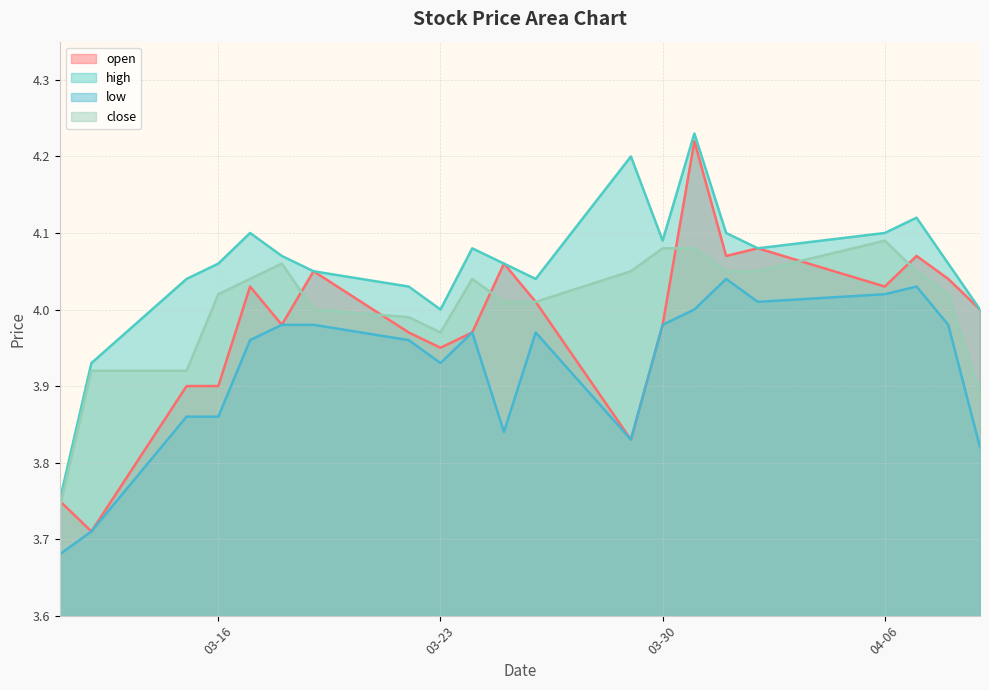

At which category is the sum across all series the highest?

2021-03-31